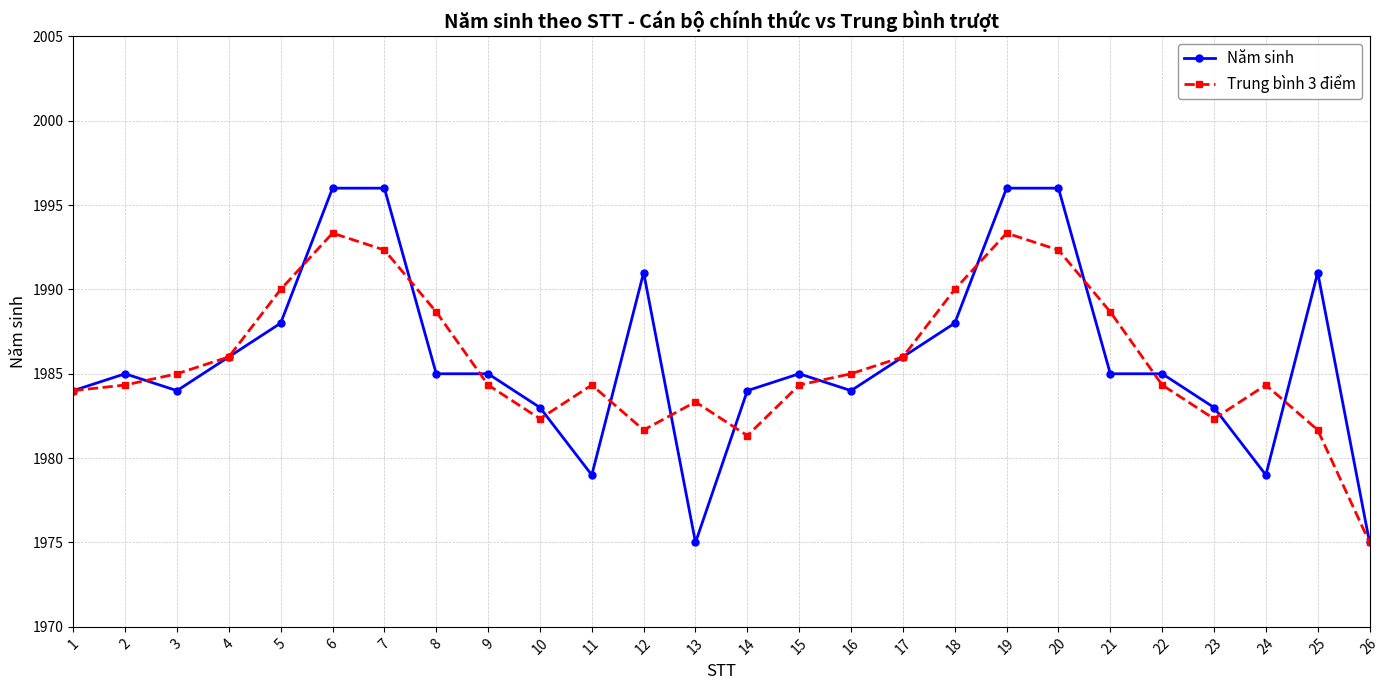

The Trung bình 3 điểm series shows 1984.3 at 9. True or false?

True